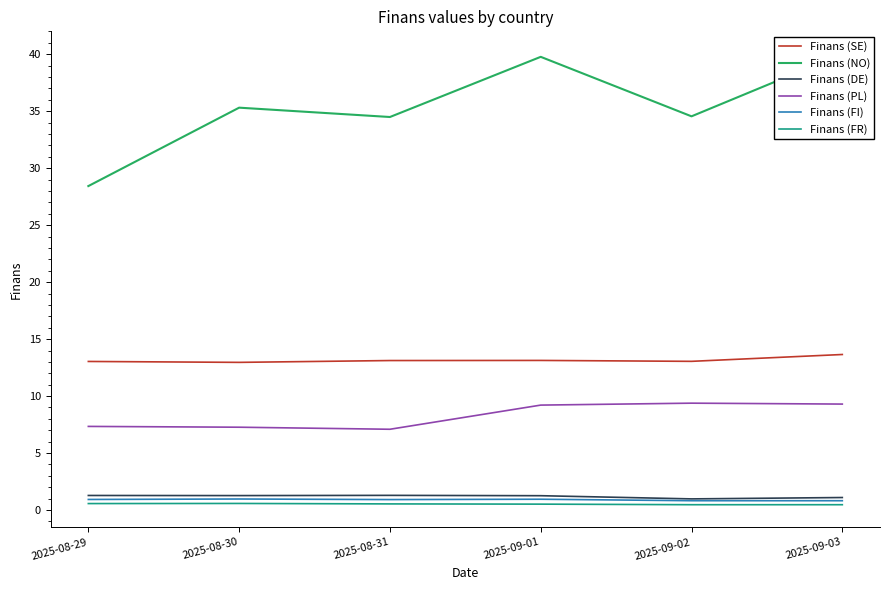

What is the sum of all Finans (FI) values?

5.4